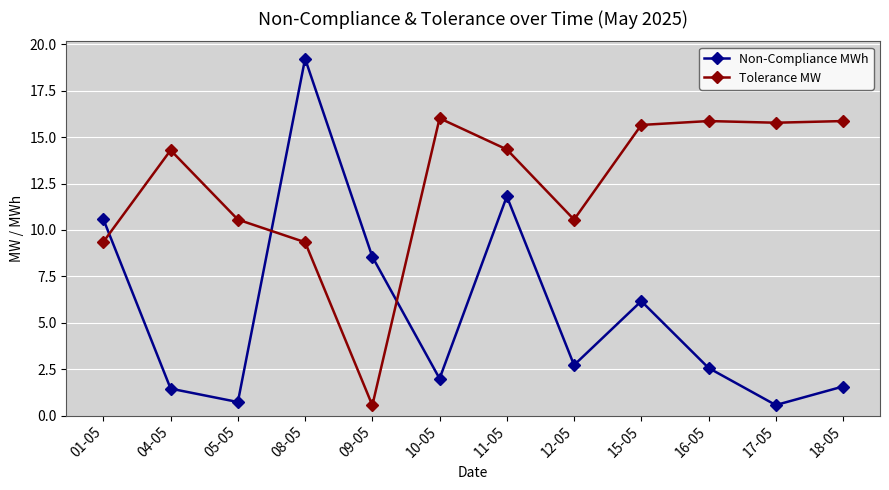

How many times do Tolerance MW and Non-Compliance MWh cross each other?

3